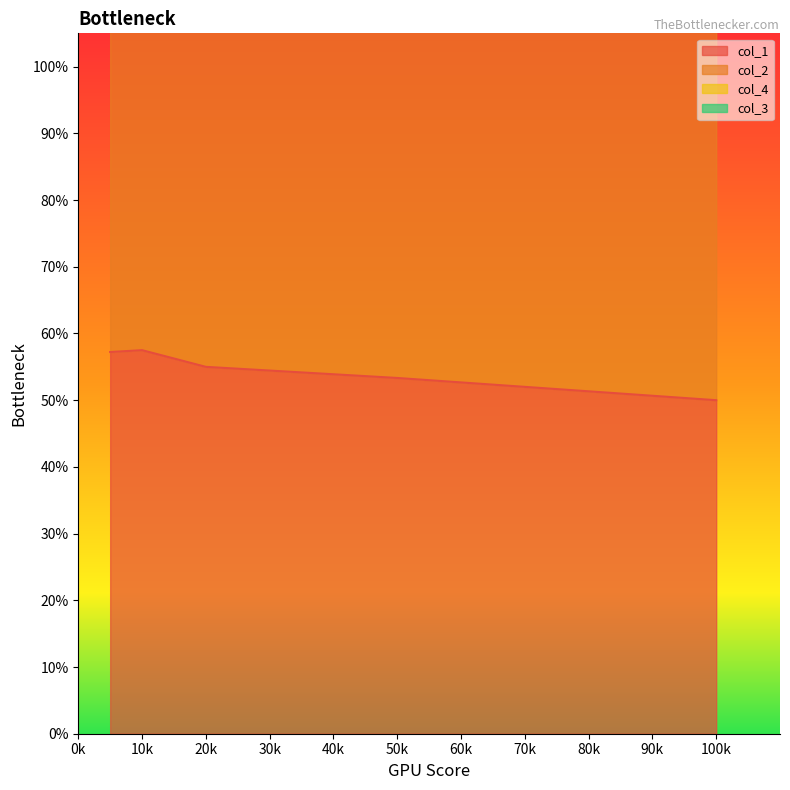

What is the maximum value shown in the chart?

1.4